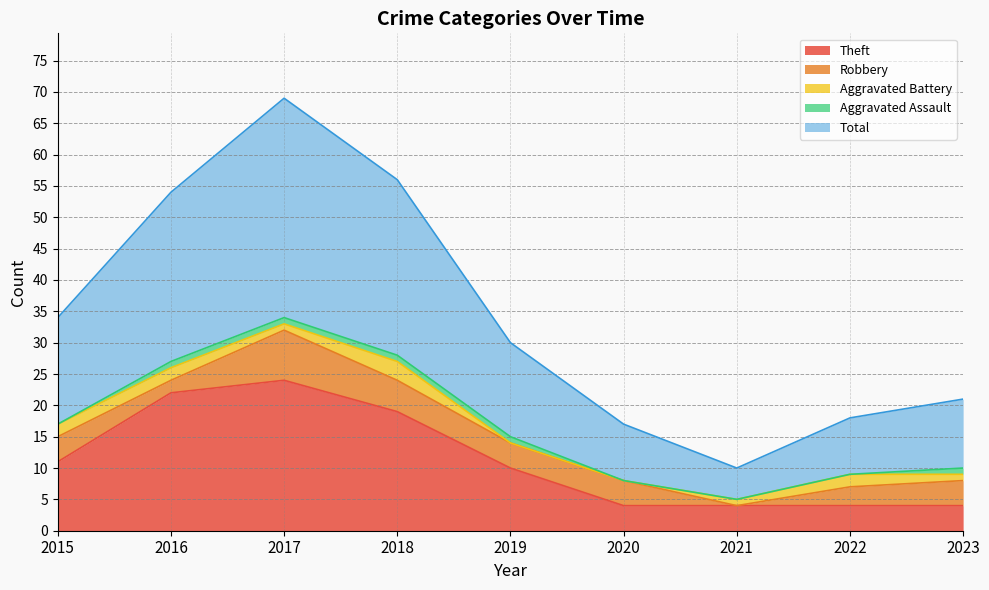

Between 2019 and 2023, which series saw the biggest shift?

Theft